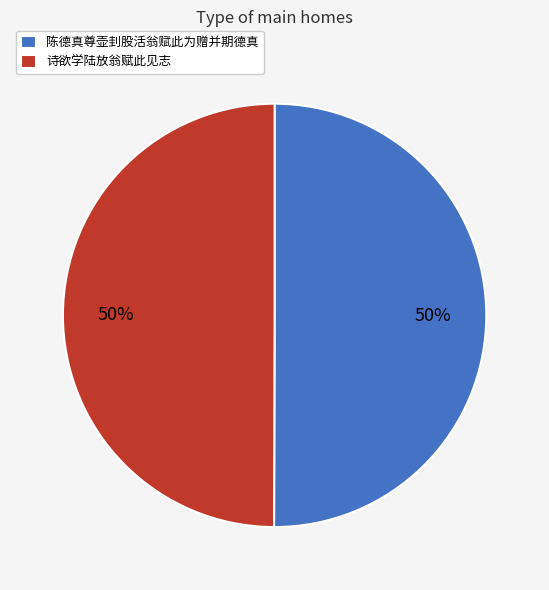

How many slices are in this pie chart?

2